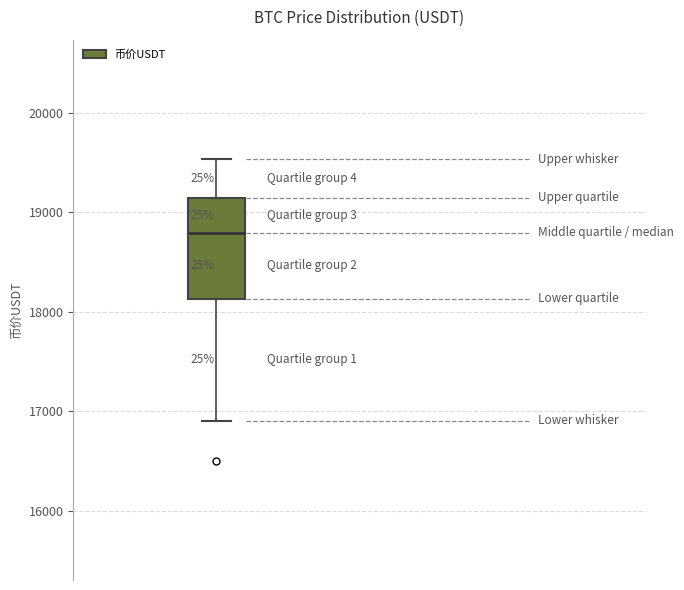

Transcribe this box plot: give where the median line is, the range the box spans, and where the two whiskers end, as read against the y-axis. The values are not printed on the chart, so give them approximately, as read against the axis.

median 18800, box 18100 to 19100, whiskers 16900 to 19500